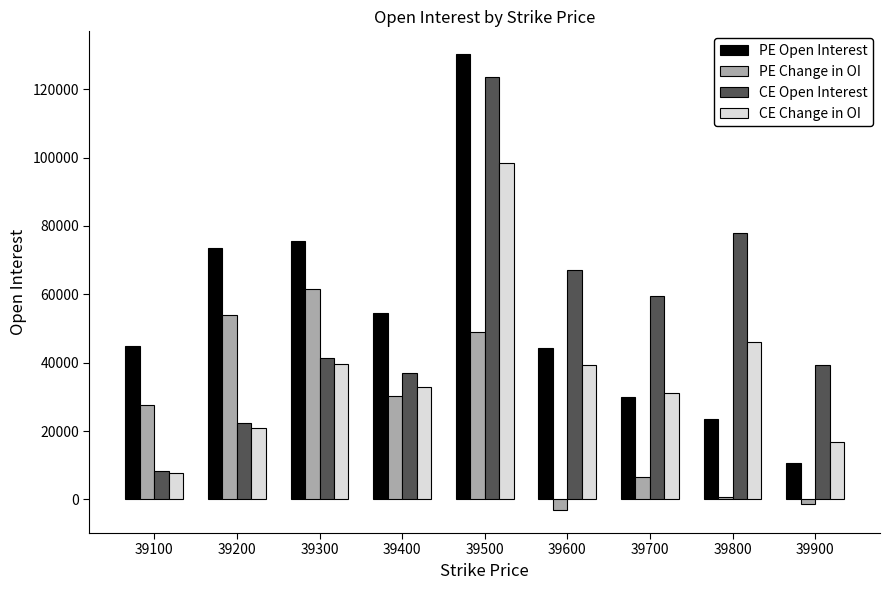

What is the maximum value for PE Change in OI?

61574